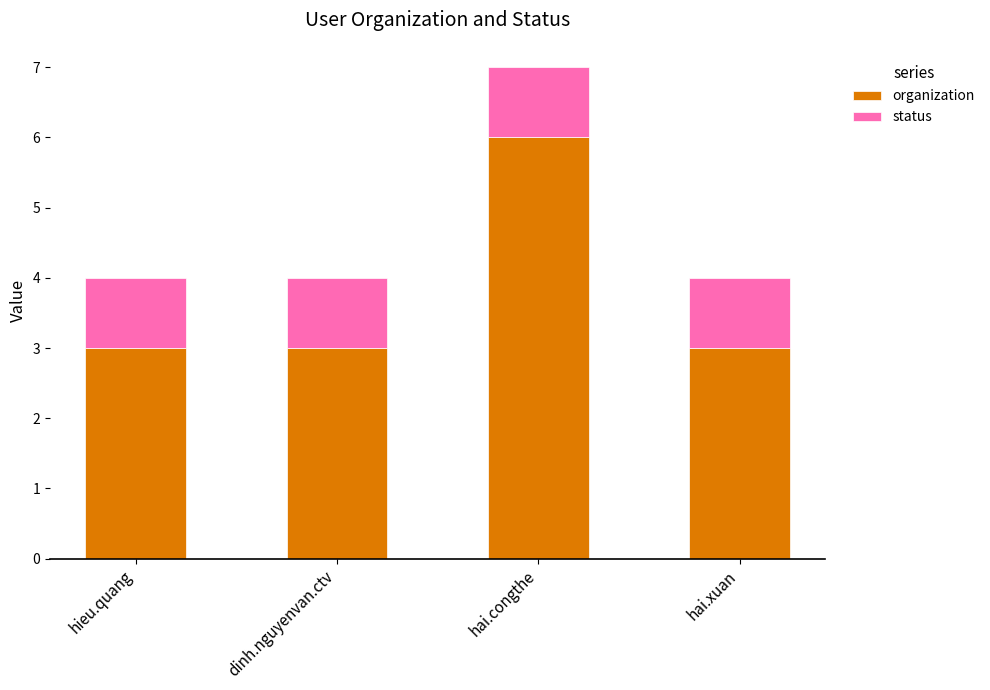

Reading left to right, what are the values for organization?

3	3	6	3